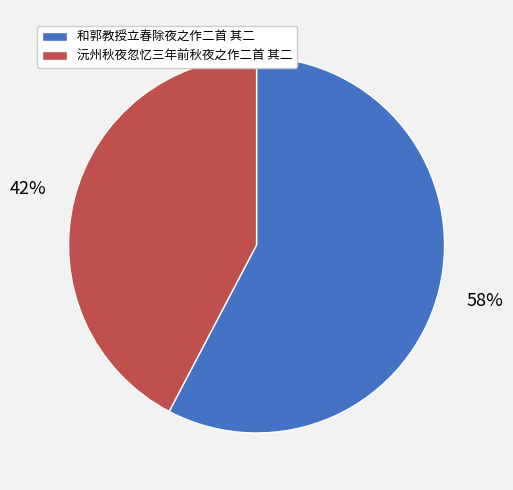

True or false: 沅州秋夜忽忆三年前秋夜之作二首 其二 accounts for 42% of the total.

True